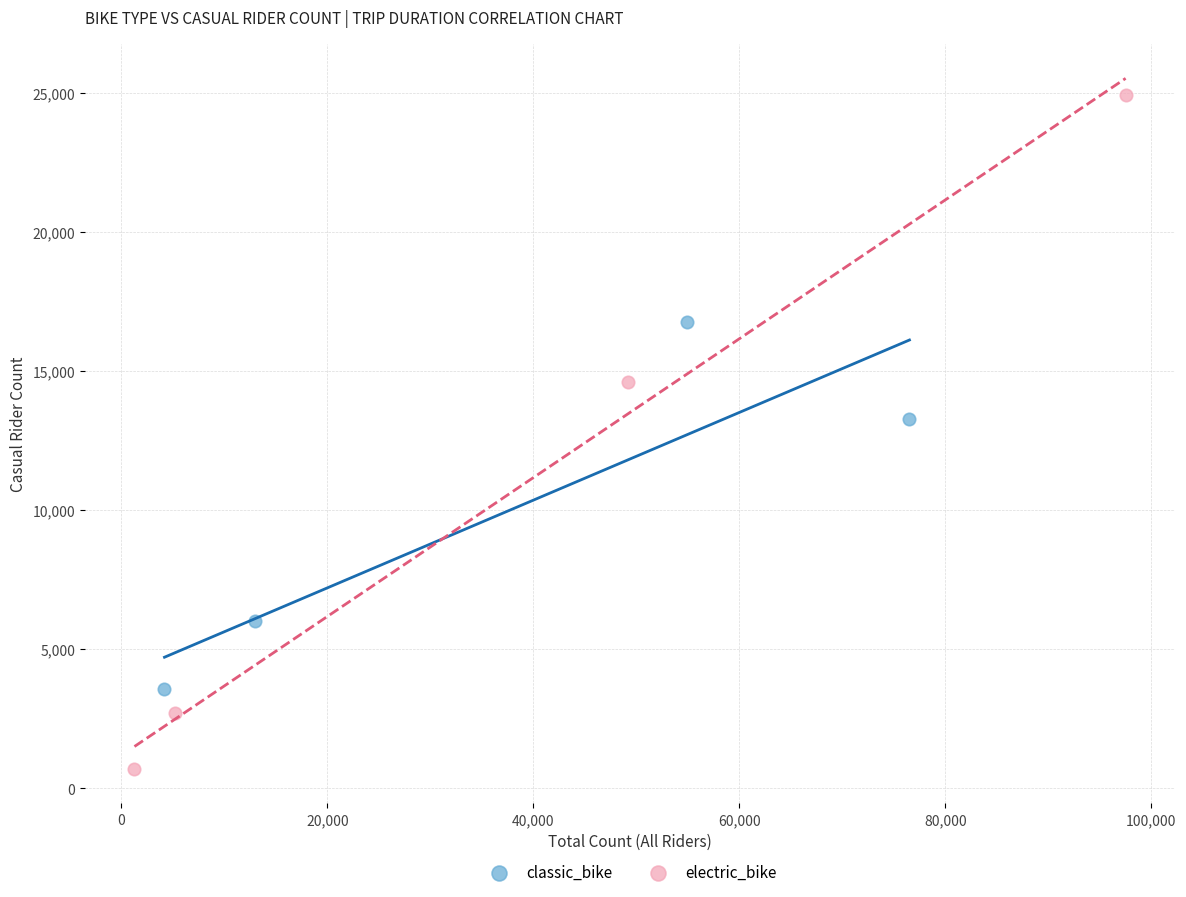

Which series reaches the maximum Y coordinate?

electric_bike